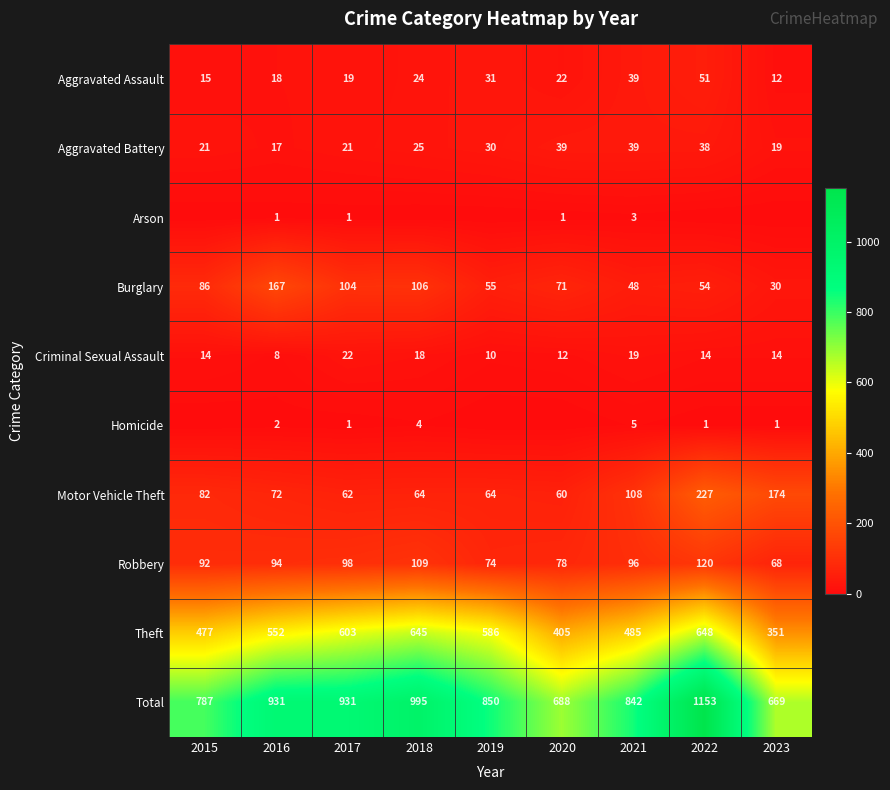

Between 2020 and 2022, which is larger?

2022